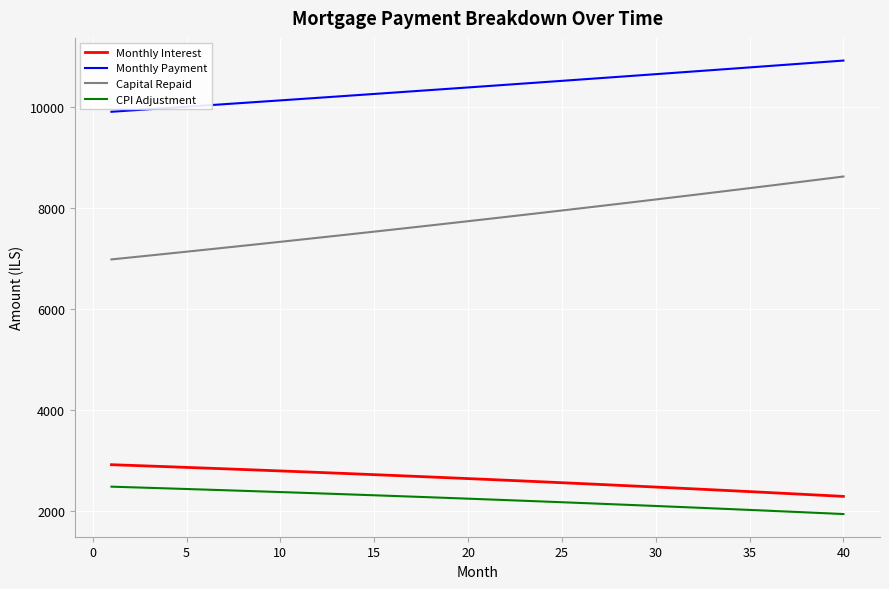

True or false: Monthly Interest and CPI Adjustment intersect in this chart.

False